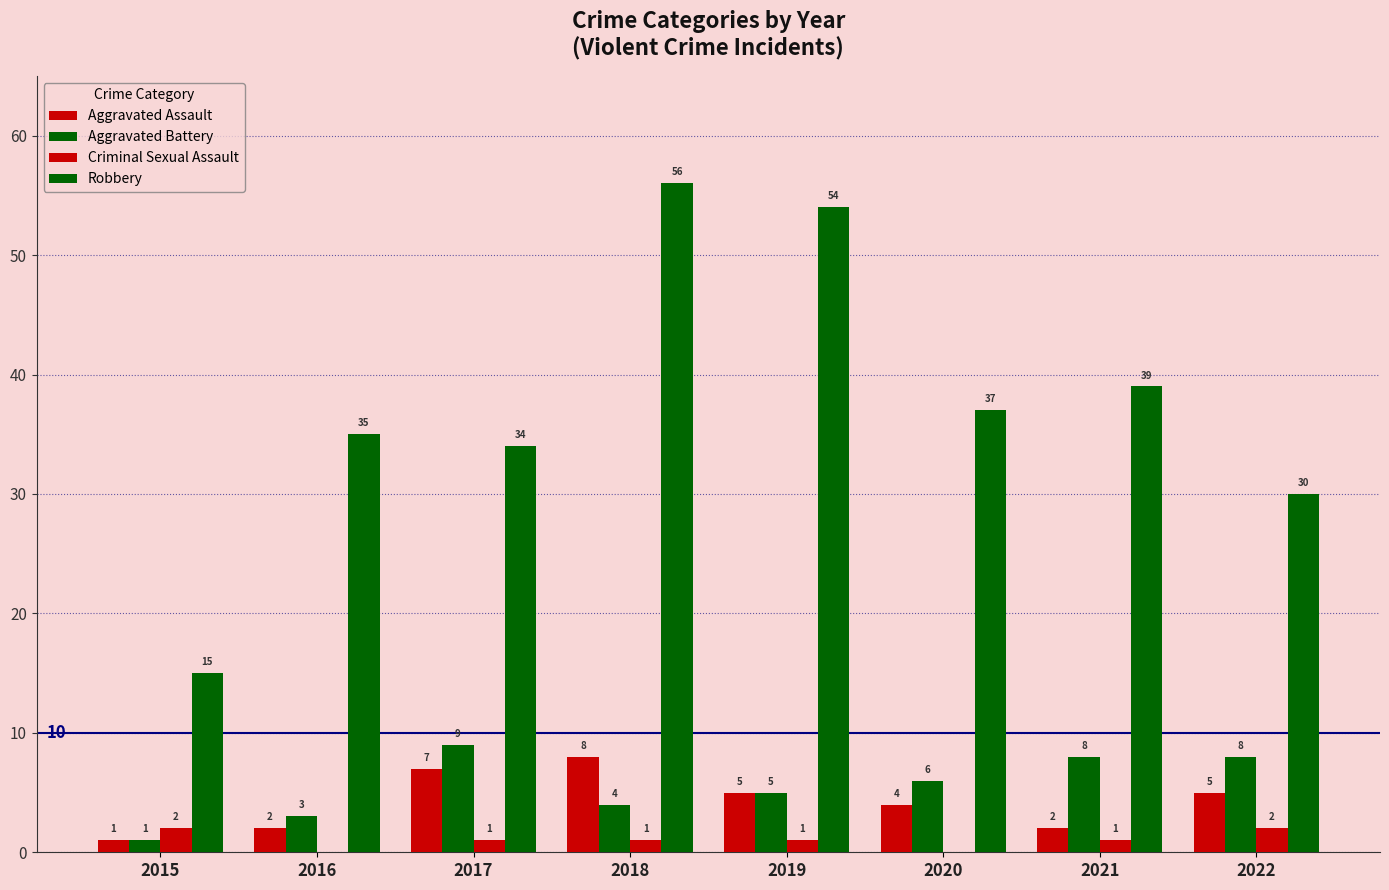

Which category has the highest value in the Aggravated Assault series?

2018